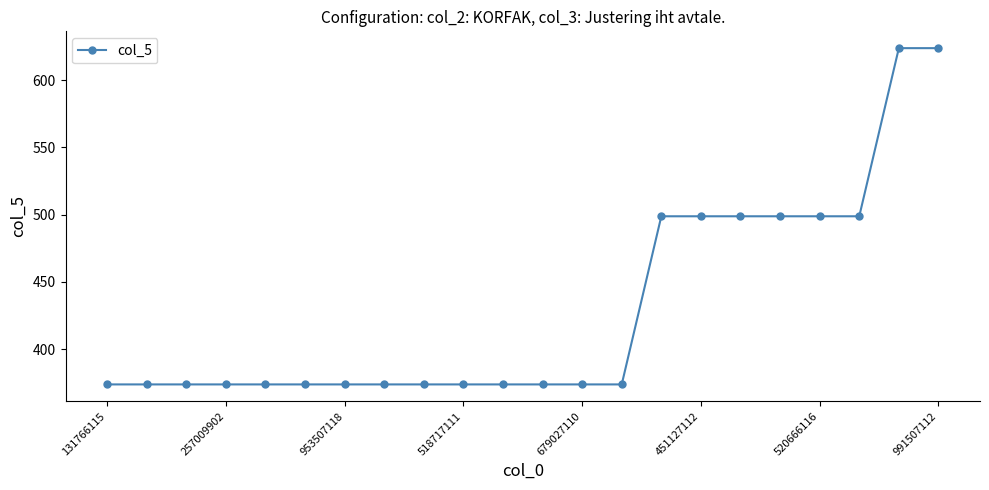

What is the average value?

430.6